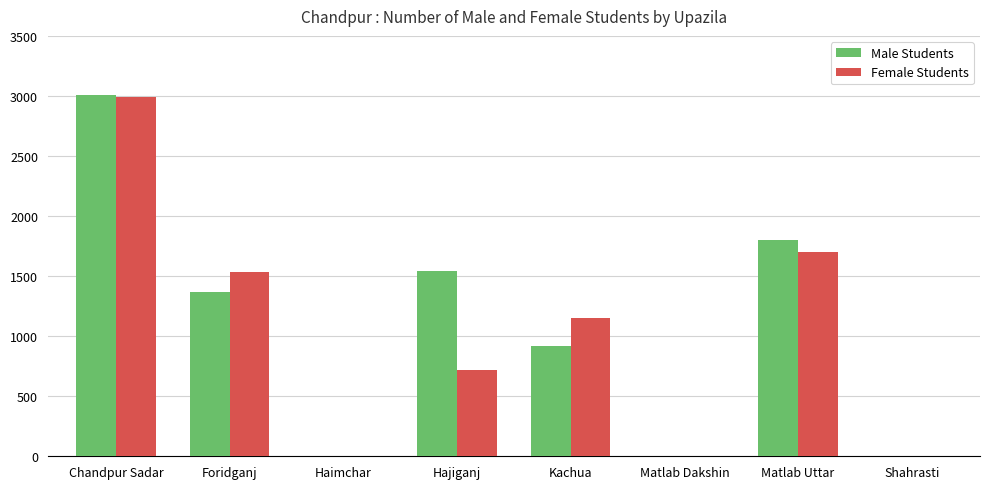

At which label is Female Students closest to 1496?

Foridganj